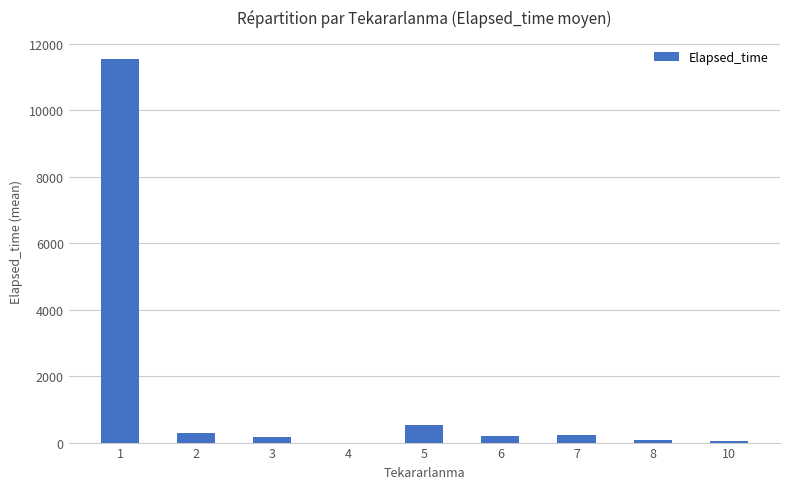

Is it true that the value at 2 is 300.0?

True